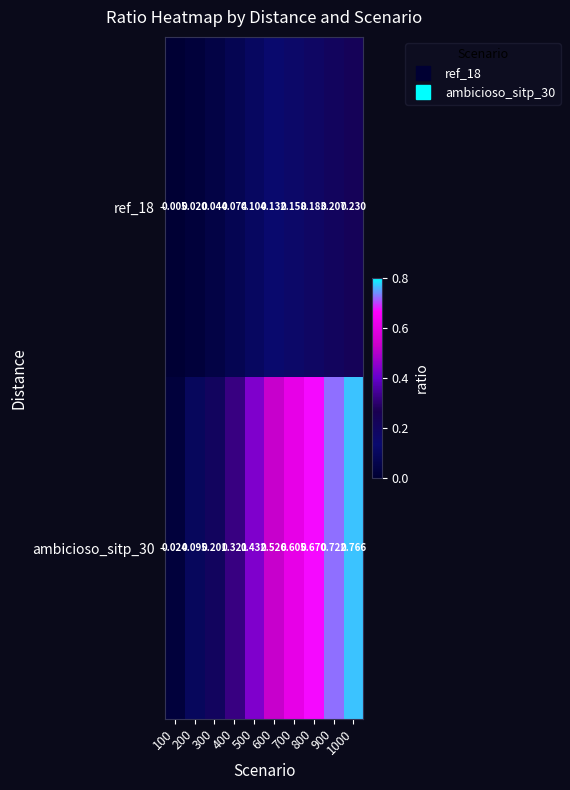

Is the value of ref_18 at 800 greater than the value of ambicioso_sitp_30 at 200?

Yes